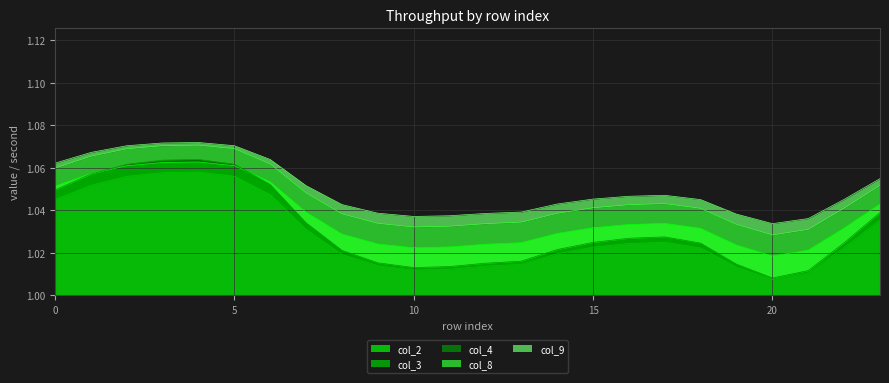

Reading left to right, list all the values displayed in this chart.

col_2: 1.1	1.1	1.1	1.1	1.1	1.1	1.1	1.0	1.0	1.0	1.0	1.0	1.0	1.0	1.0	1.0	1.0	1.0	1.0	1.0	1.0	1.0	1.0	1.0
col_3: 1.0	1.1	1.1	1.1	1.1	1.1	1.0	1.0	1.0	1.0	1.0	1.0	1.0	1.0	1.0	1.0	1.0	1.0	1.0	1.0	1.0	1.0	1.0	1.0
col_4: 1.0	1.1	1.1	1.1	1.1	1.1	1.1	1.0	1.0	1.0	1.0	1.0	1.0	1.0	1.0	1.0	1.0	1.0	1.0	1.0	1.0	1.0	1.0	1.0
col_8: 1.1	1.1	1.1	1.1	1.1	1.1	1.1	1.0	1.0	1.0	1.0	1.0	1.0	1.0	1.0	1.0	1.0	1.0	1.0	1.0	1.0	1.0	1.0	1.1
col_9: 1.1	1.1	1.1	1.1	1.1	1.1	1.1	1.1	1.0	1.0	1.0	1.0	1.0	1.0	1.0	1.0	1.0	1.0	1.0	1.0	1.0	1.0	1.0	1.1